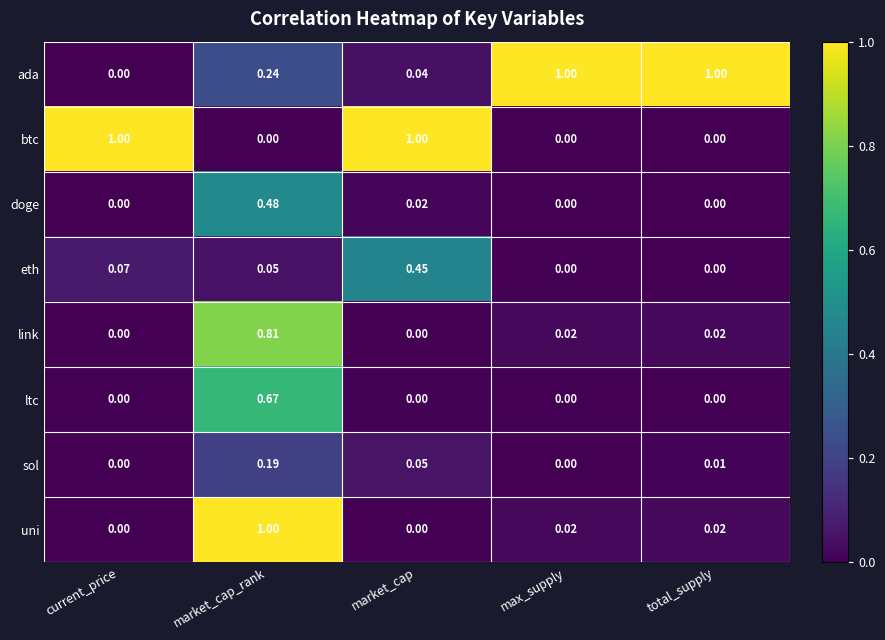

How many categories are shown in the chart?

5